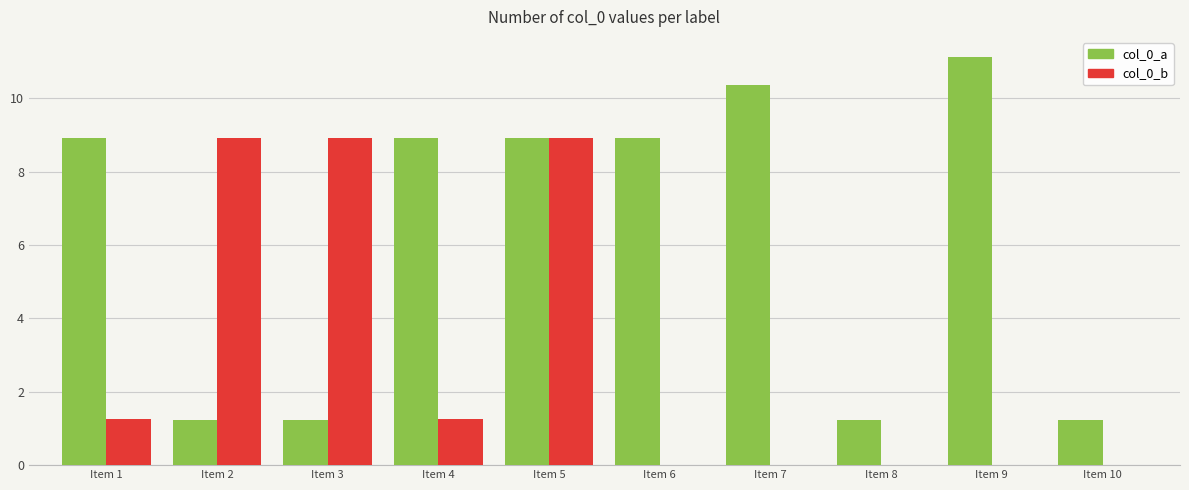

At which category is the sum across all series the highest?

Item 5